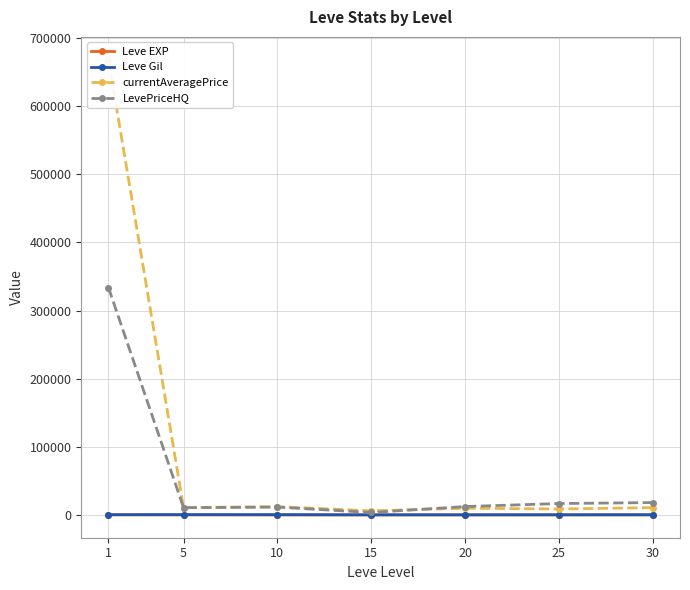

What is the average value of the Leve Gil series?

336.3